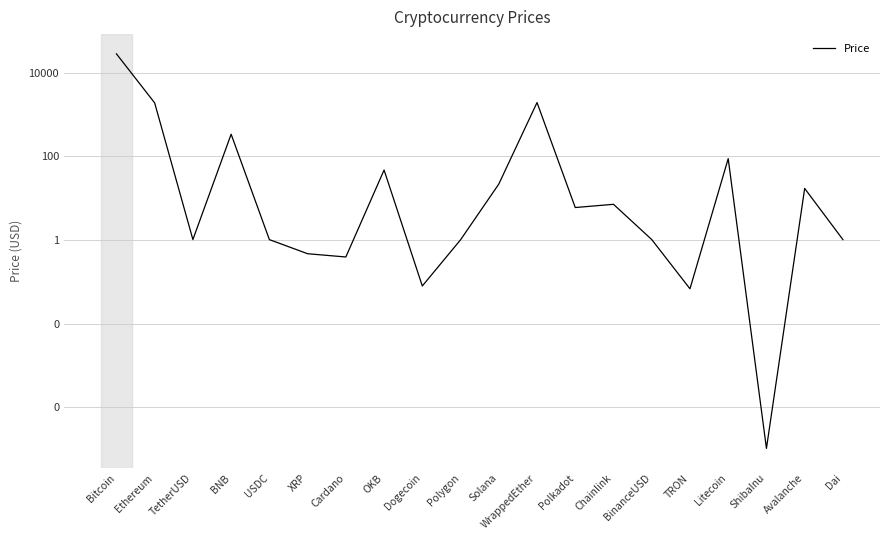

What is the maximum value shown in the chart?

27924.2